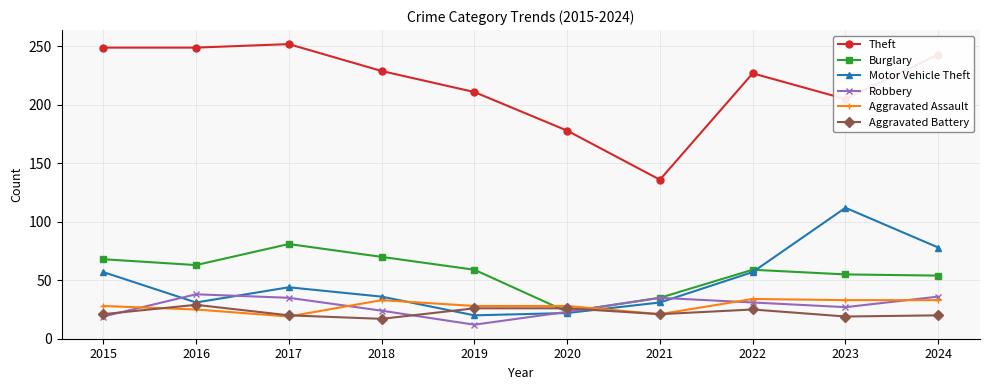

What is the sum of the Aggravated Assault values at 2020 and 2024?

61